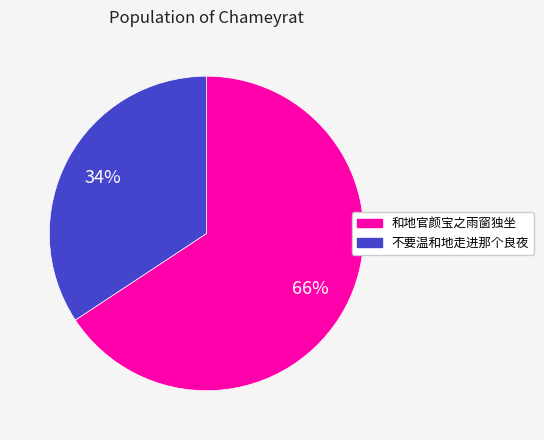

To the nearest percent, what is the combined percentage of 不要温和地走进那个良夜 and 和地官颜宝之雨窗独坐?

100%